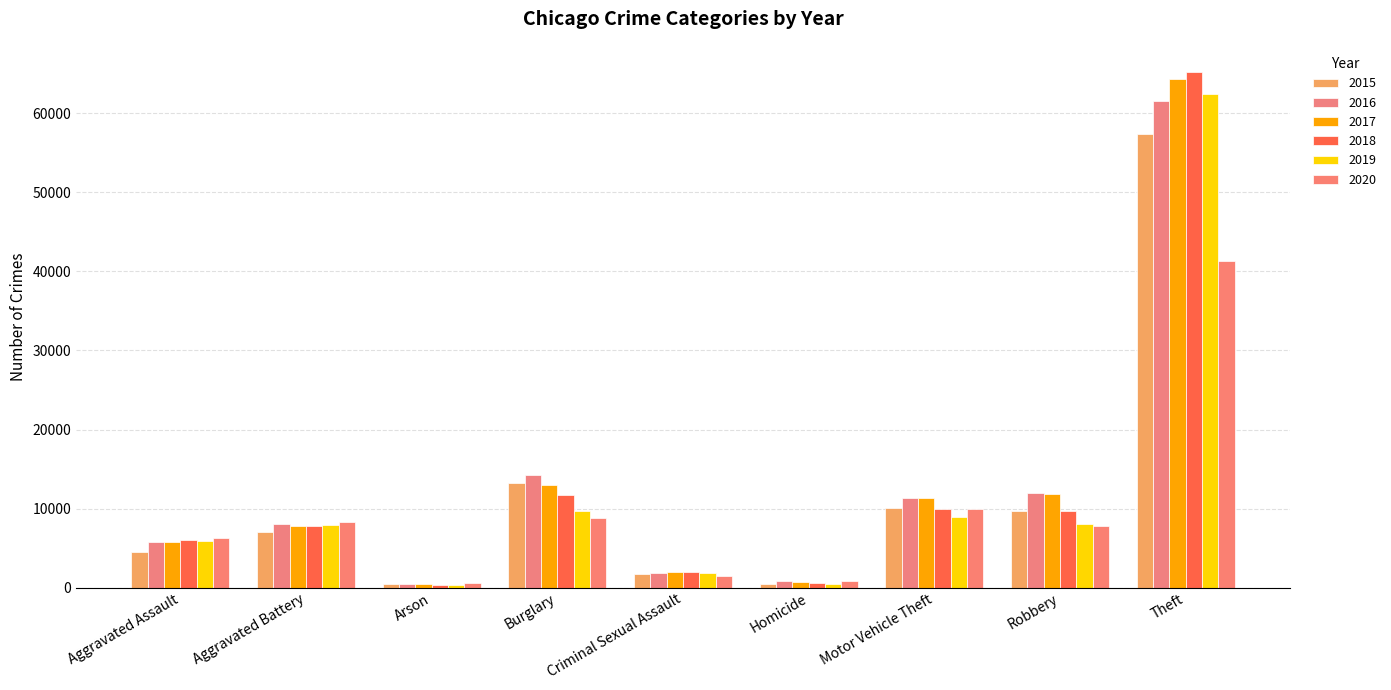

What is the total value across all series at Robbery?

59007